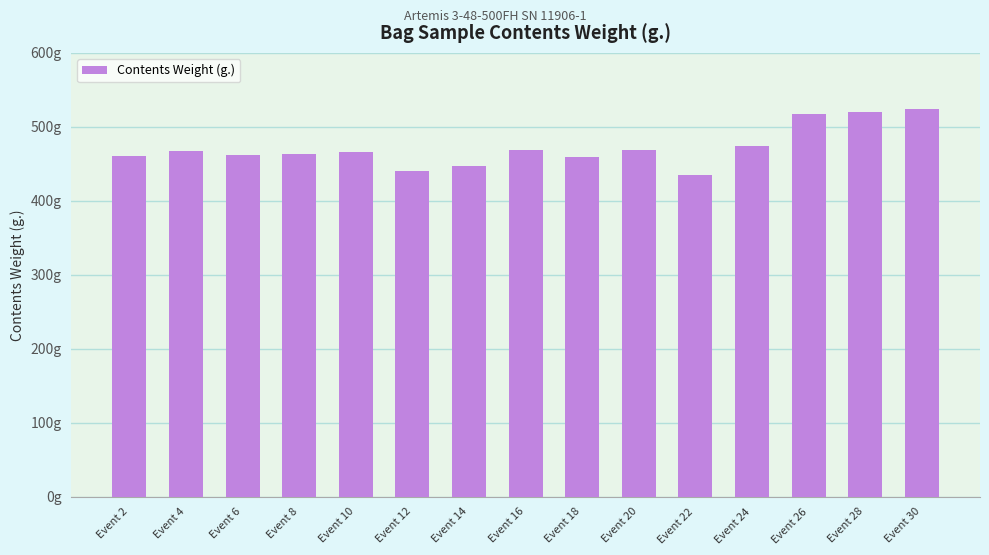

Which label corresponds to the smallest value in the chart?

Event 22